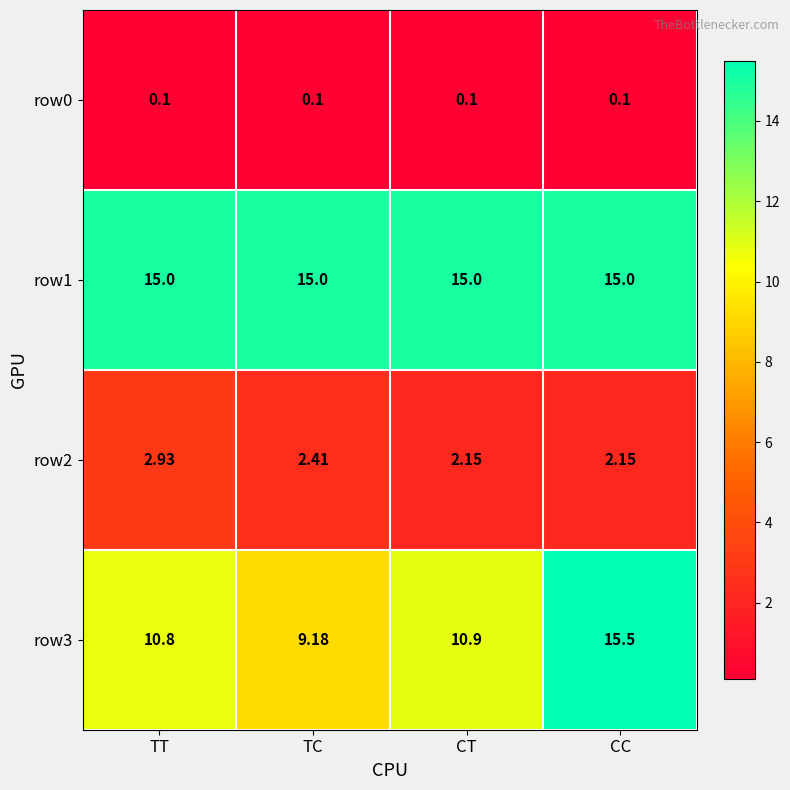

At which category is the sum across all series the highest?

CC